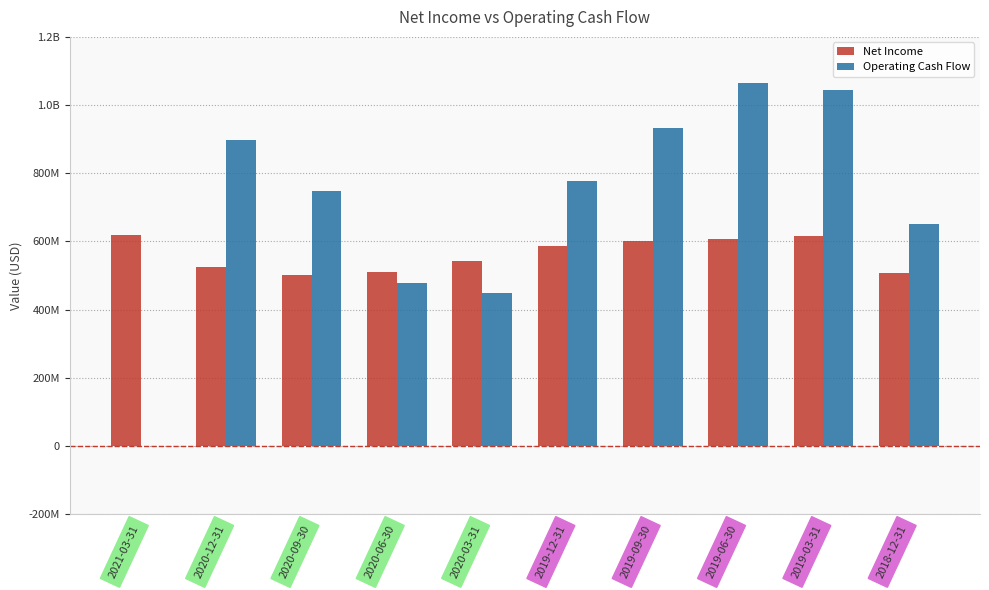

Is the value of Operating Cash Flow at 2019-12-31 greater than the value of Net Income at 2020-09-30?

Yes